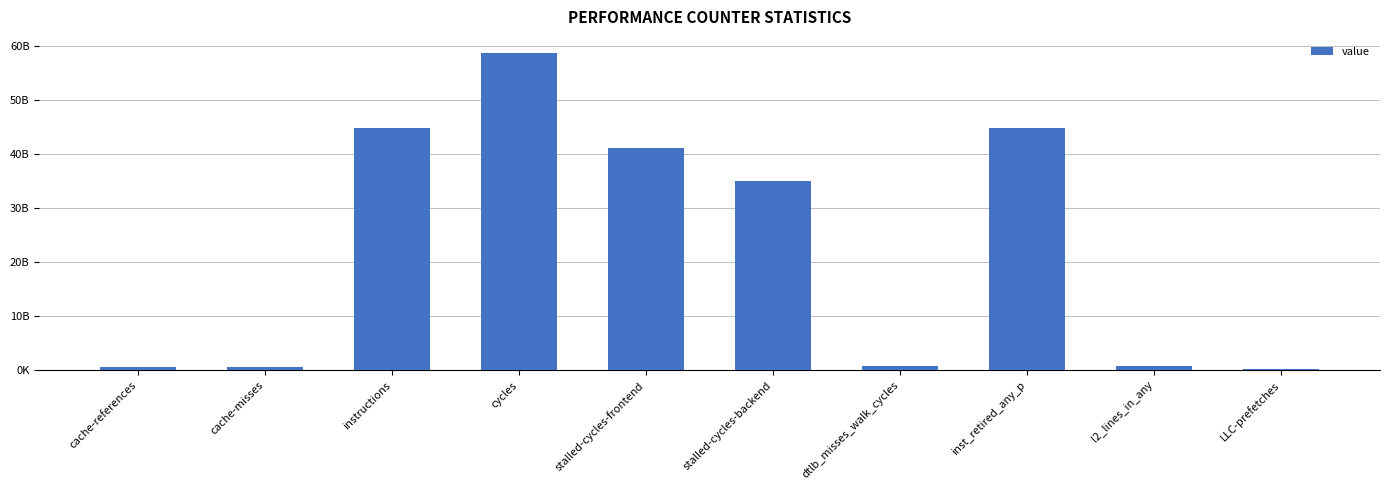

What is the difference between the values at l2_lines_in_any and stalled-cycles-frontend?

40237822299